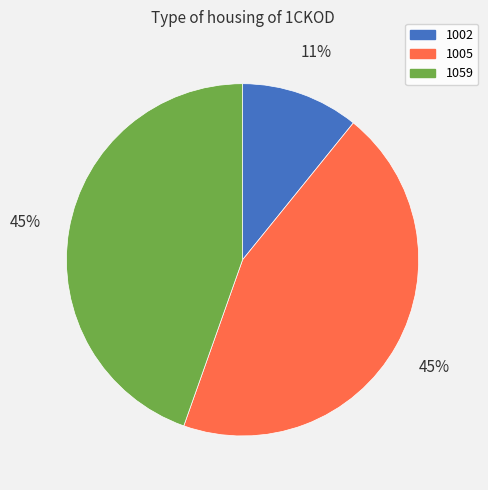

What is the smallest slice in the pie chart?

1002